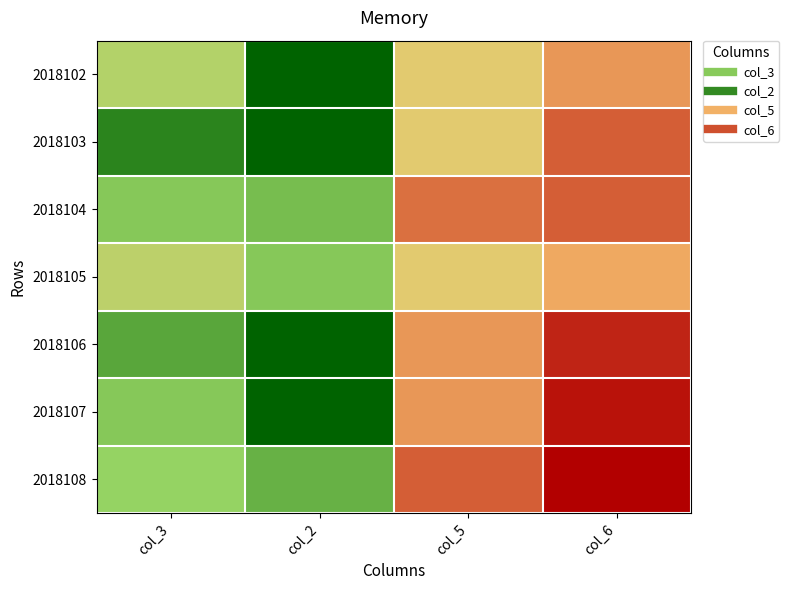

Reading left to right, extract all data points from this chart.

2018102: col_3=17	col_2=4	col_5=22	col_6=27
2018103: col_3=7	col_2=4	col_5=22	col_6=30
2018104: col_3=13	col_2=12	col_5=29	col_6=30
2018105: col_3=18	col_2=13	col_5=22	col_6=26
2018106: col_3=10	col_2=4	col_5=27	col_6=33
2018107: col_3=13	col_2=4	col_5=27	col_6=34
2018108: col_3=14	col_2=11	col_5=30	col_6=35